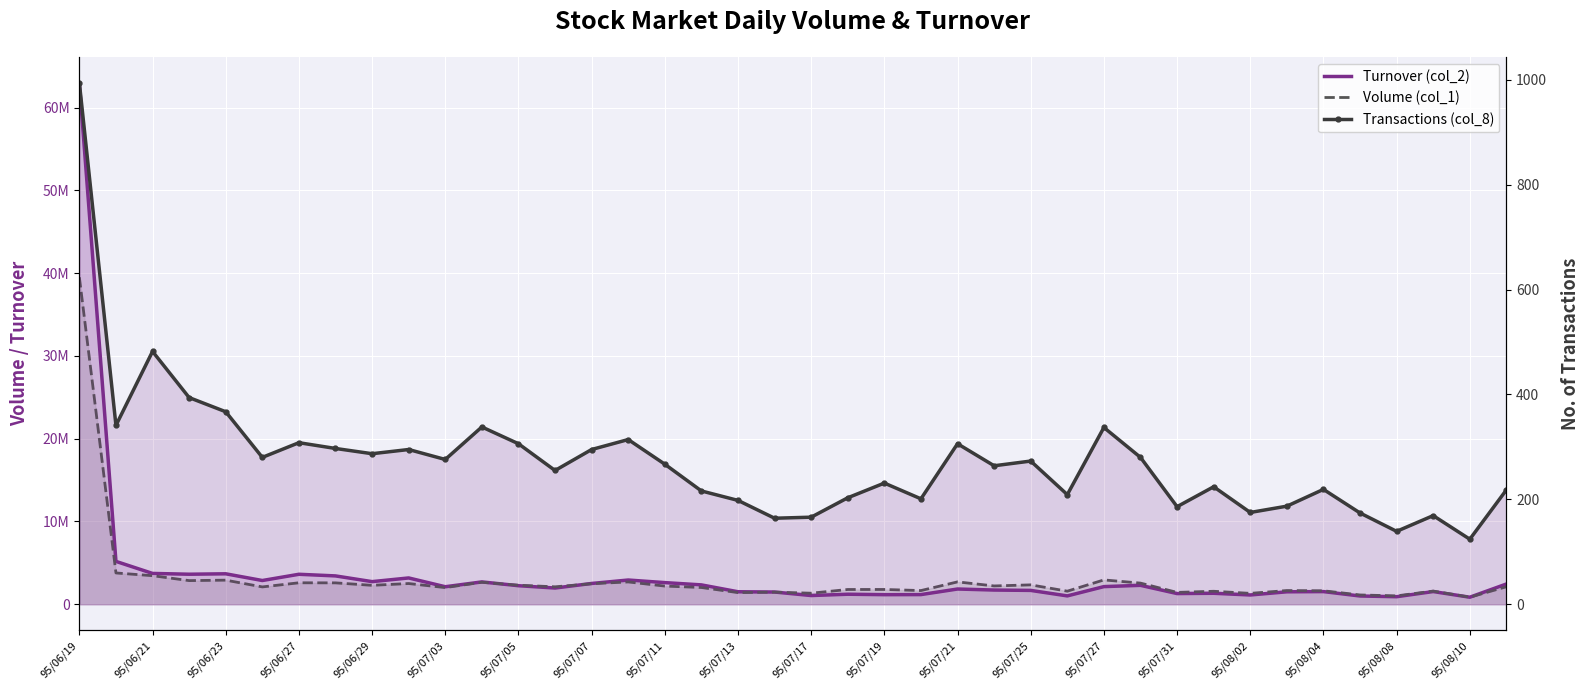

Which series has the widest spread of values?

Turnover (col_2)